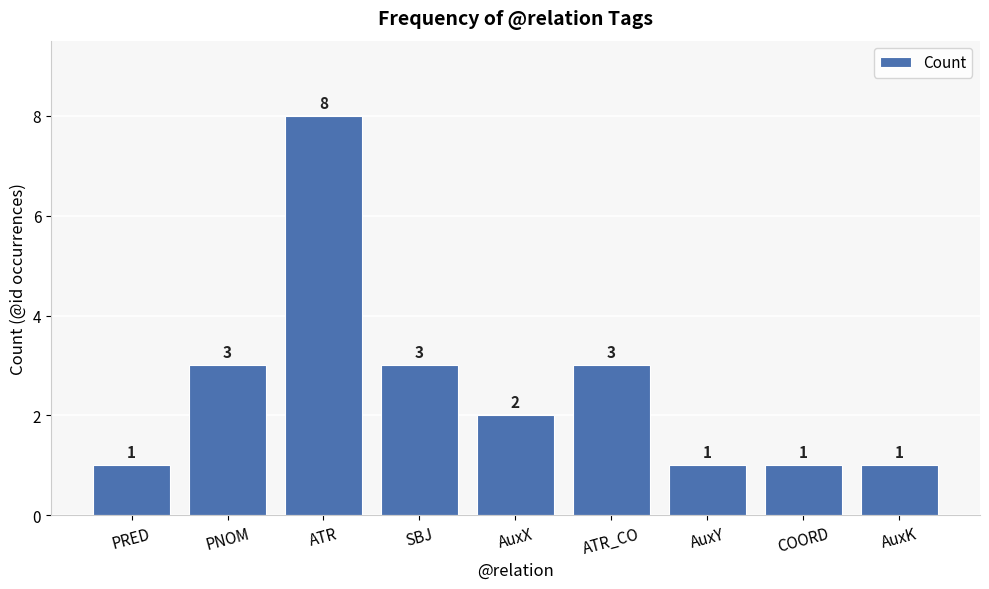

True or false: the data shows 2 at AuxX.

True